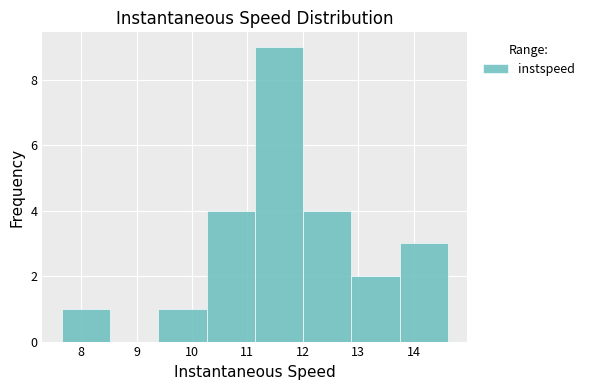

What is the height of the bar covering 7.7 to 8.5 on the x-axis? Neither the bar edges nor the heights are printed on the chart, so give them approximately, as read against the axes.

1